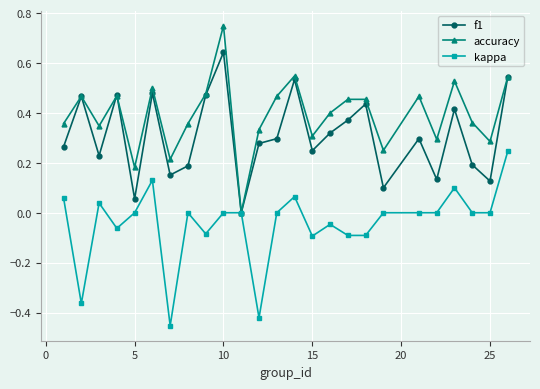

What are all the series names shown in the legend?

f1, accuracy, kappa